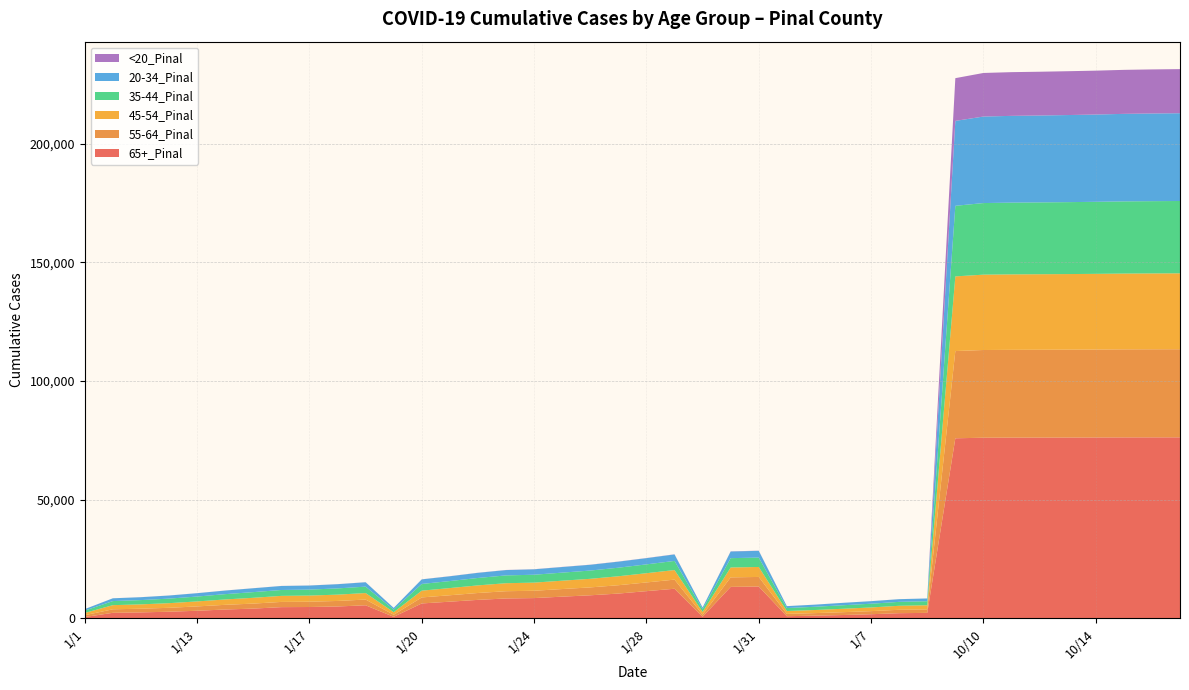

Reading left to right, transcribe all the data shown in this chart.

20-34_Pinal: 630	1167	1215	1303	1413	1512	1632	1690	1709	1773	1845	711	1921	2014	2163	2246	2282	2361	2435	2548	2626	2738	739	2808	2844	802	897	1010	1073	1125	1157	35790	36468	36570	36629	36708	36787	36891	36956	36995
35-44_Pinal: 987	1719	1800	1916	2053	2234	2391	2480	2510	2623	2699	1105	2825	2957	3124	3290	3324	3397	3481	3608	3721	3844	1151	3933	3955	1250	1361	1485	1574	1658	1703	29752	30175	30243	30274	30316	30365	30425	30458	30488
45-54_Pinal: 950	1744	1831	1954	2103	2263	2443	2544	2588	2661	2744	1079	2852	3024	3208	3370	3430	3520	3616	3774	3894	4034	1124	4170	4202	1217	1306	1438	1551	1684	1729	31467	31759	31807	31833	31865	31900	31944	31973	31992
55-64_Pinal: 757	1485	1552	1651	1828	1977	2111	2203	2239	2332	2416	863	2539	2707	2899	3056	3087	3210	3327	3517	3668	3852	887	4009	4038	975	1071	1197	1302	1437	1474	36774	36971	37000	37016	37031	37064	37107	37124	37137
65+_Pinal: 543	2306	2486	2768	3176	3700	4081	4698	4753	4974	5481	624	6254	7004	7763	8356	8517	9117	9692	10419	11437	12446	647	13236	13390	876	1110	1377	1712	2148	2285	75864	76111	76150	76171	76192	76213	76247	76261	76270
<20_Pinal: 6	14	19	19	22	23	24	27	27	28	31	7	36	40	43	46	48	50	51	52	52	60	7	63	65	8	9	11	13	14	14	18014	18365	18425	18447	18476	18499	18546	18572	18588